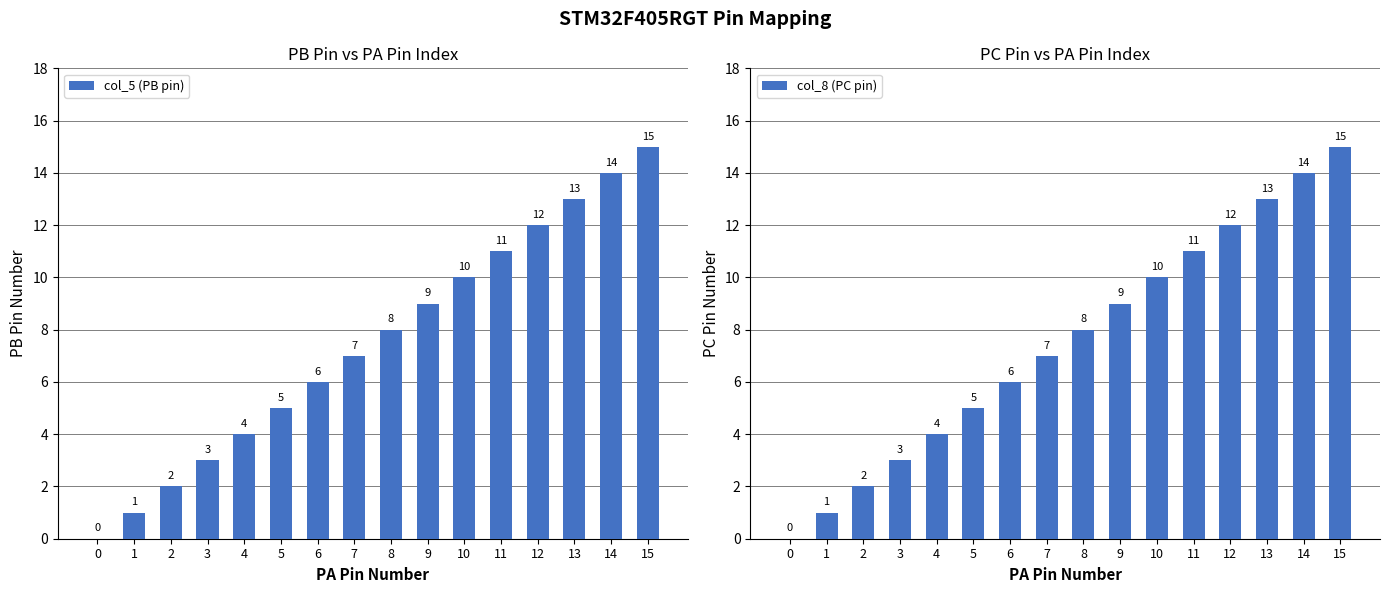

What is the value of the col_5 (PB pin) bar at the 6th from the left?

5